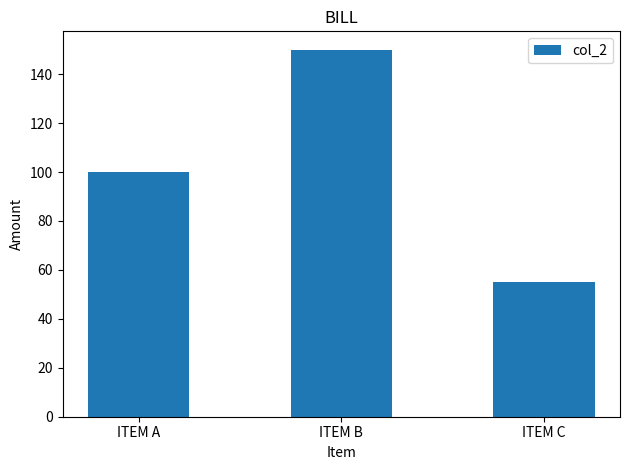

What is the change in value from ITEM B to ITEM C?

-95